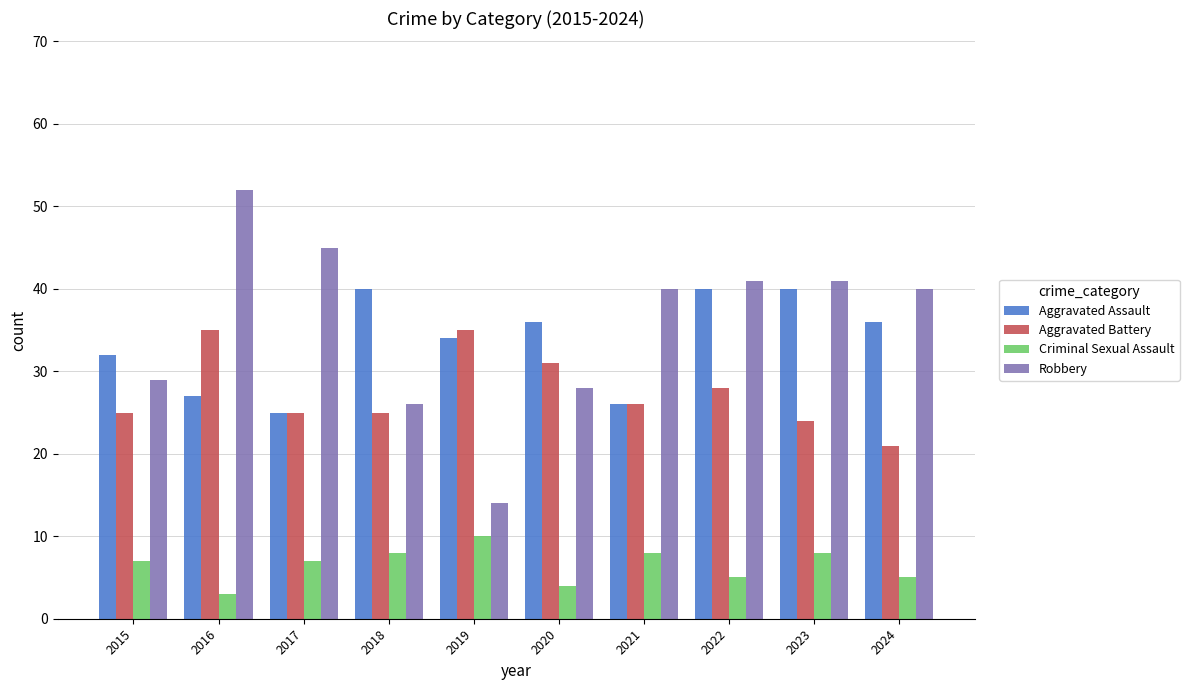

Reading left to right, list all the values displayed in this chart.

Aggravated Assault: 32	27	25	40	34	36	26	40	40	36
Aggravated Battery: 25	35	25	25	35	31	26	28	24	21
Criminal Sexual Assault: 7	3	7	8	10	4	8	5	8	5
Robbery: 29	52	45	26	14	28	40	41	41	40